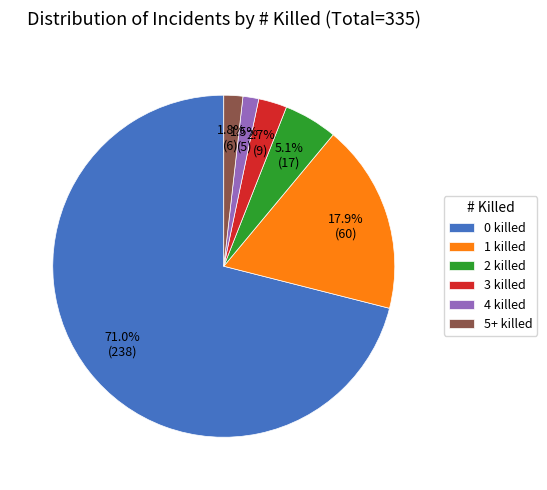

Does 4 killed represent more than half of the total?

No